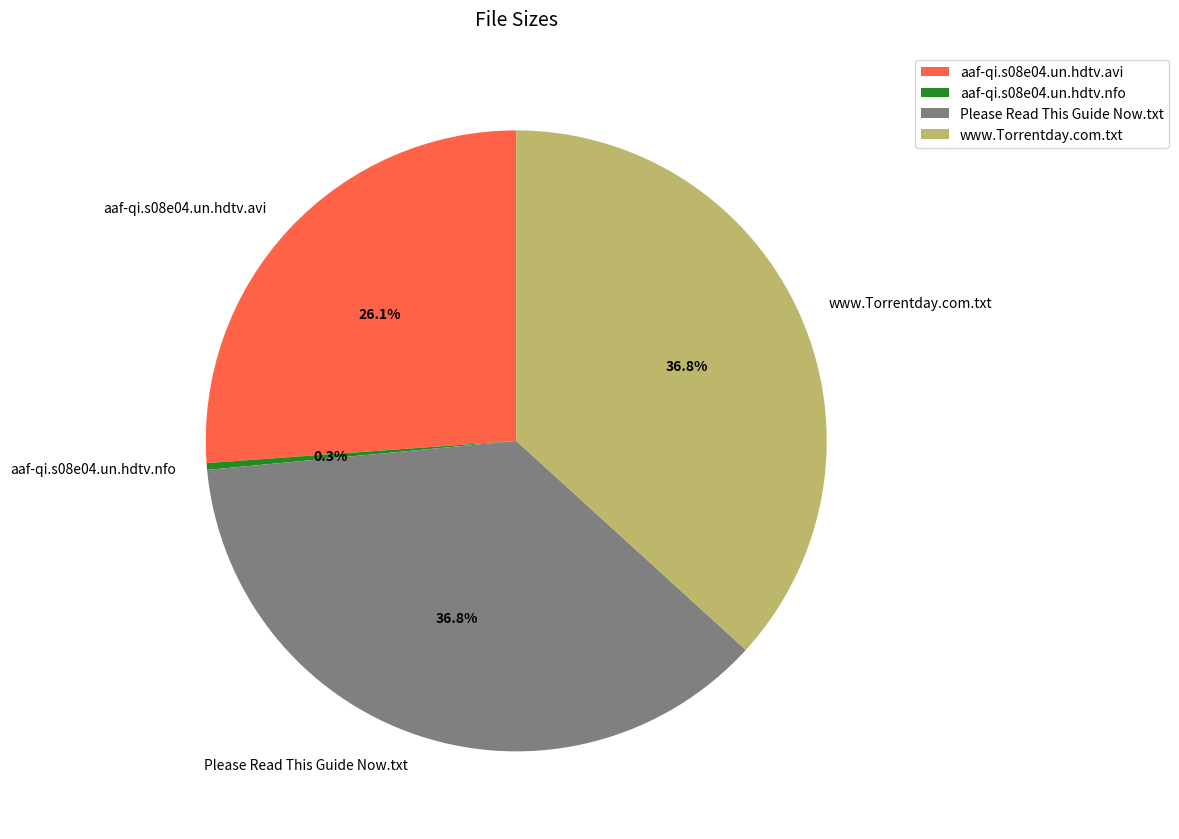

Which category has the smallest portion of the pie?

aaf-qi.s08e04.un.hdtv.nfo